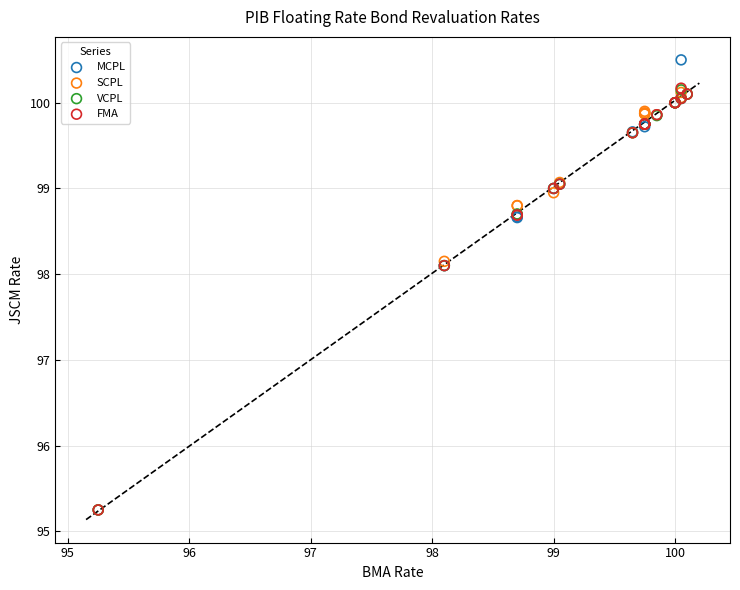

What are all the series names shown in the legend?

MCPL, SCPL, VCPL, FMA